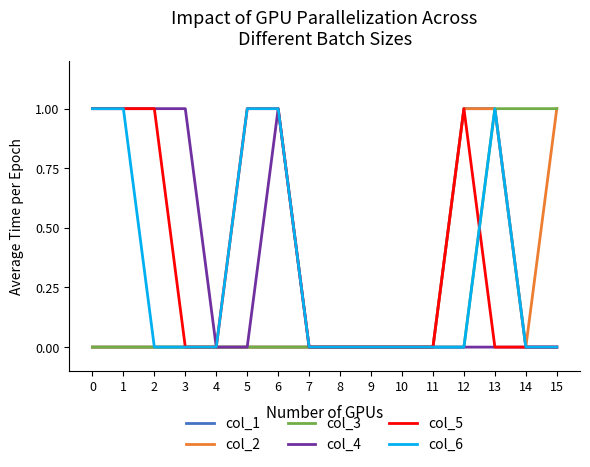

Which series has the largest total across all categories?

col_5